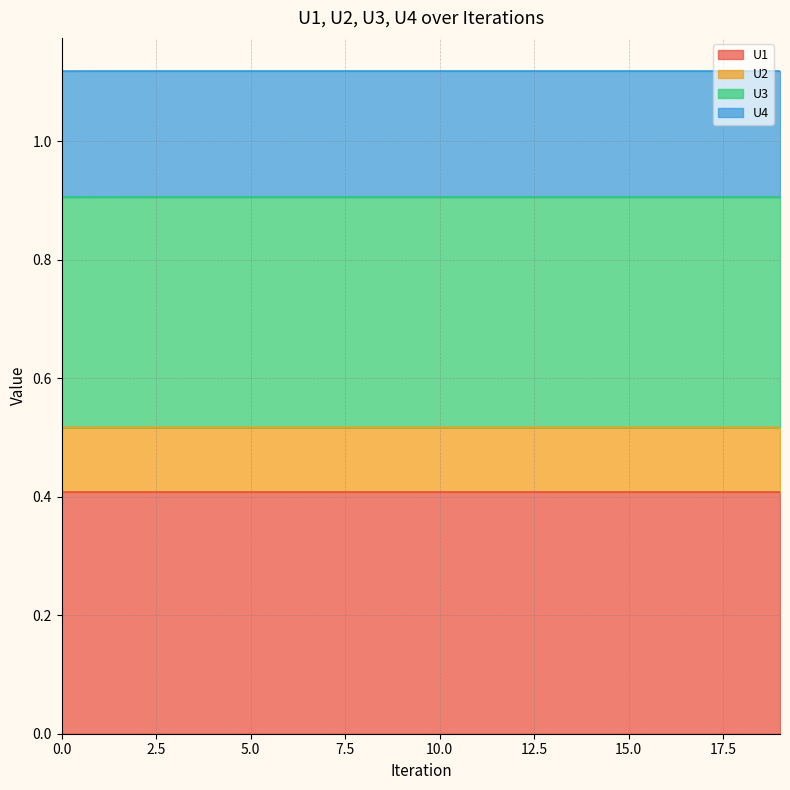

What is the sum of all U1 values?

18.1